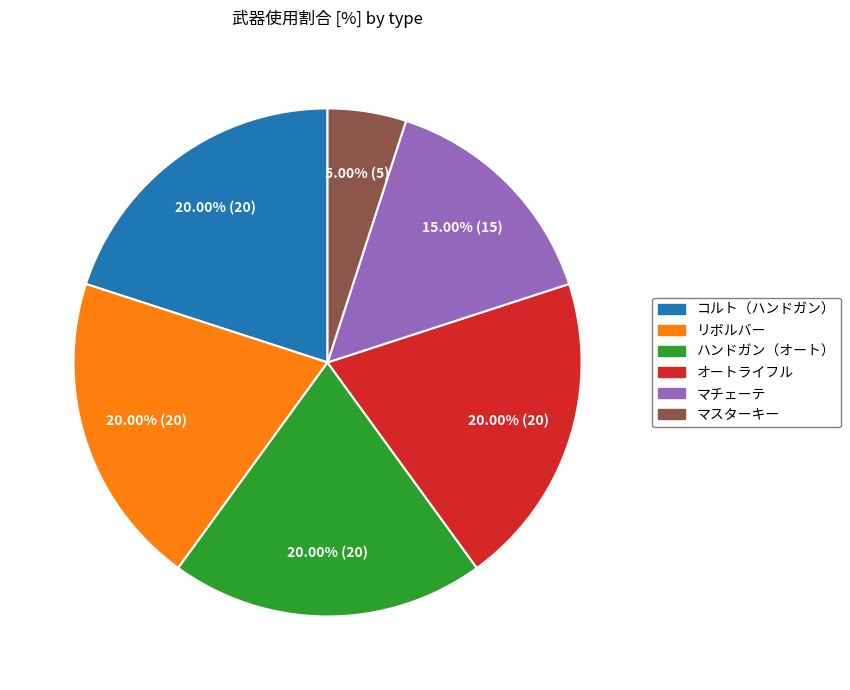

Do コルト（ハンドガン） and マチェーテ together represent more than half of the pie?

No